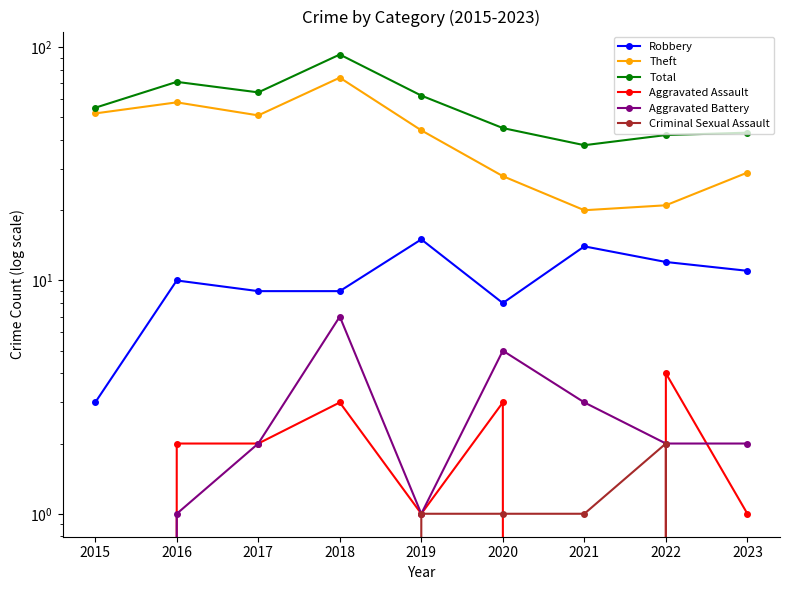

Where is the first local minimum for Robbery?

2020